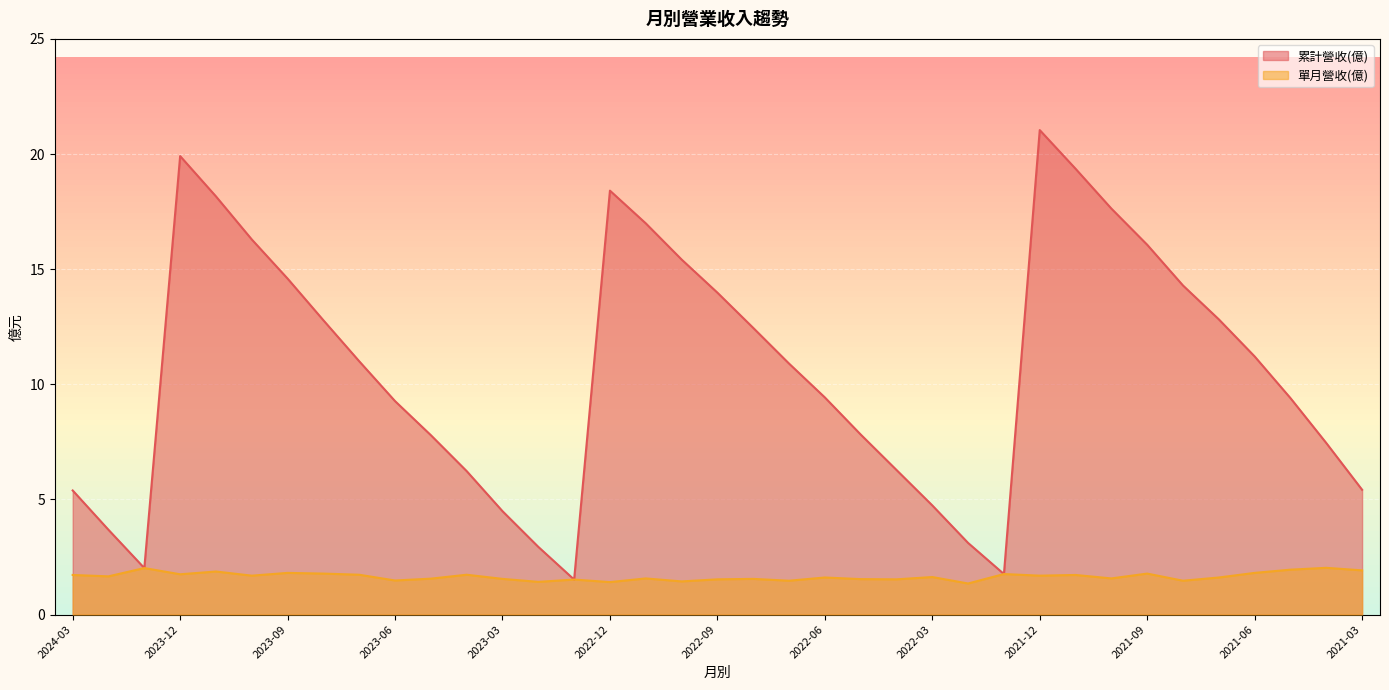

Reading left to right, list all the values displayed in this chart.

累計營收(億): 5.4	3.7	2.0	19.9	18.2	16.3	14.6	12.8	11.0	9.3	7.8	6.2	4.5	2.9	1.5	18.4	17.0	15.4	14.0	12.4	10.9	9.4	7.8	6.3	4.7	3.1	1.8	21.0	19.4	17.6	16.1	14.3	12.8	11.2	9.4	7.5	5.4
單月營收(億): 1.7	1.7	2.0	1.8	1.9	1.7	1.8	1.8	1.7	1.5	1.6	1.7	1.6	1.4	1.5	1.4	1.6	1.4	1.5	1.6	1.5	1.6	1.5	1.5	1.6	1.4	1.8	1.7	1.7	1.6	1.8	1.5	1.6	1.8	1.9	2.0	1.9